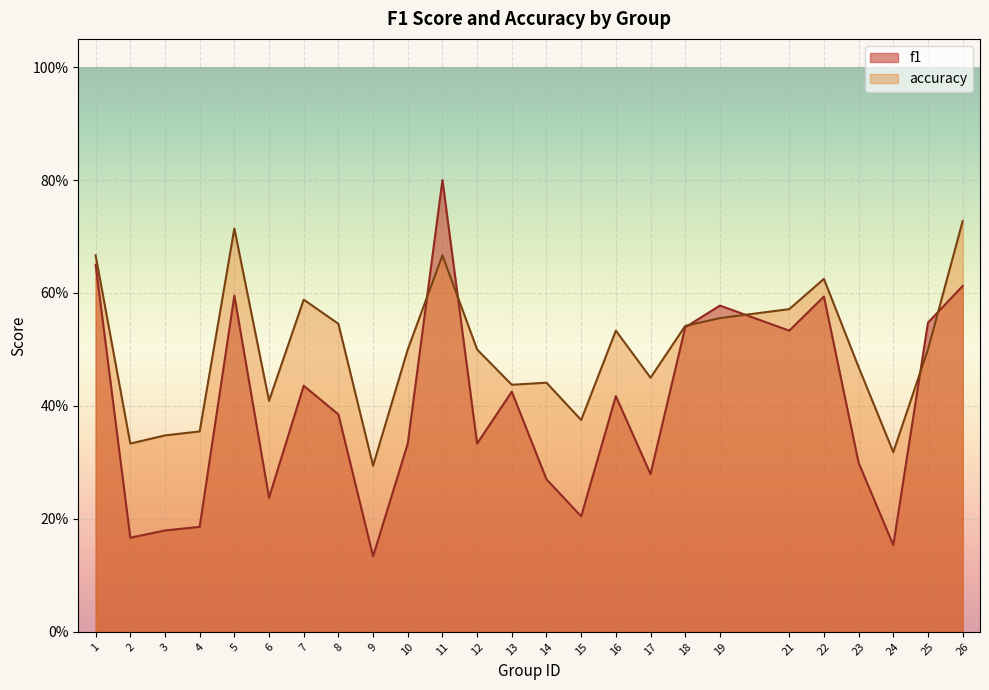

List the series in order of their peak value, lowest first.

accuracy, f1